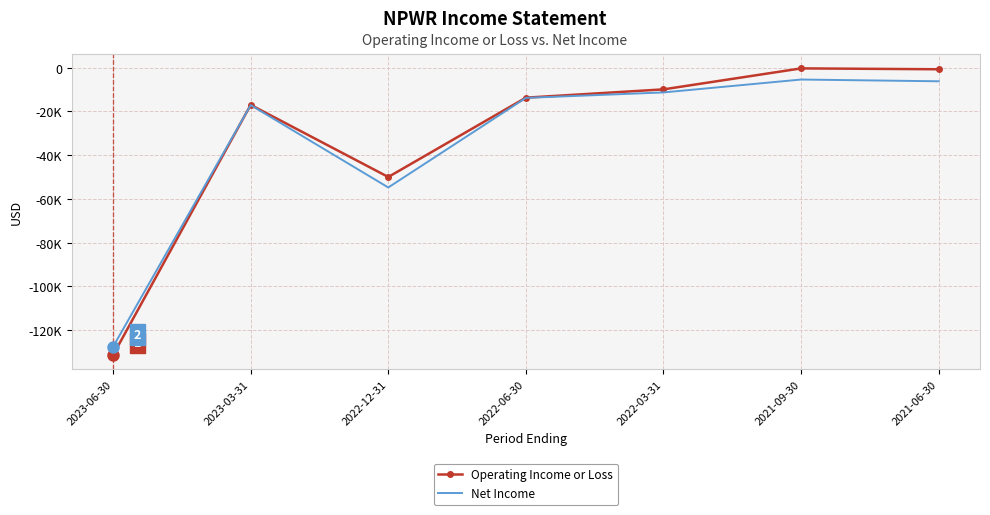

What is the approximate value of Net Income at 2022-12-31?

-54800